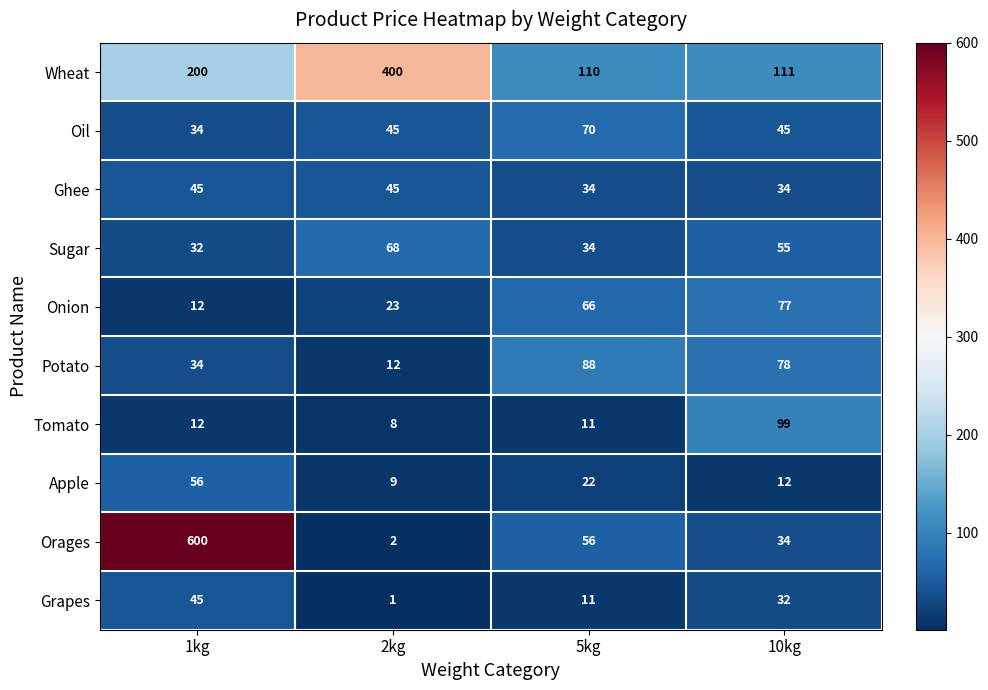

What is the average value of the Sugar series?

47